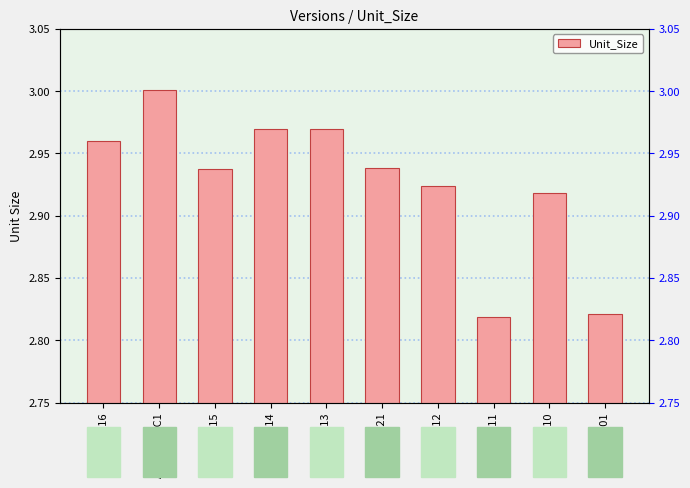

List the labels in order of value, largest first.

AOO416-RC1, AOO414, AOO413, AOO416, AOO4121, AOO415, AOO412, AOO410, AOO401, AOO411